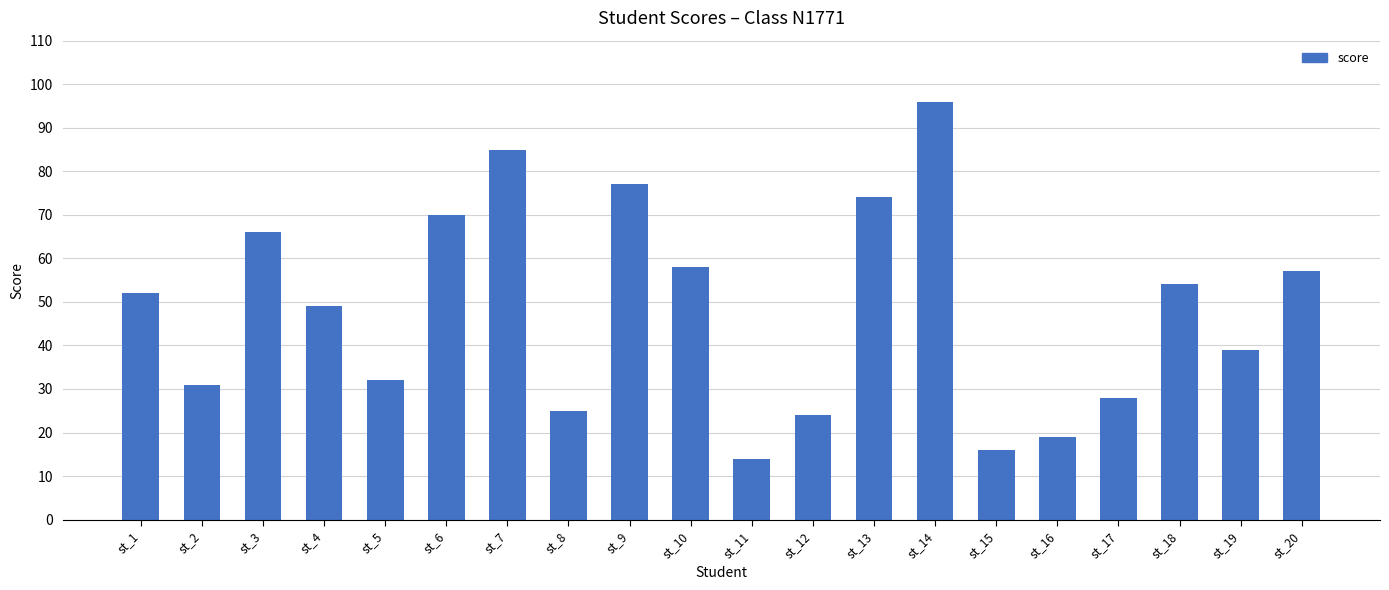

What is the value of the 15th bar from the left?

16